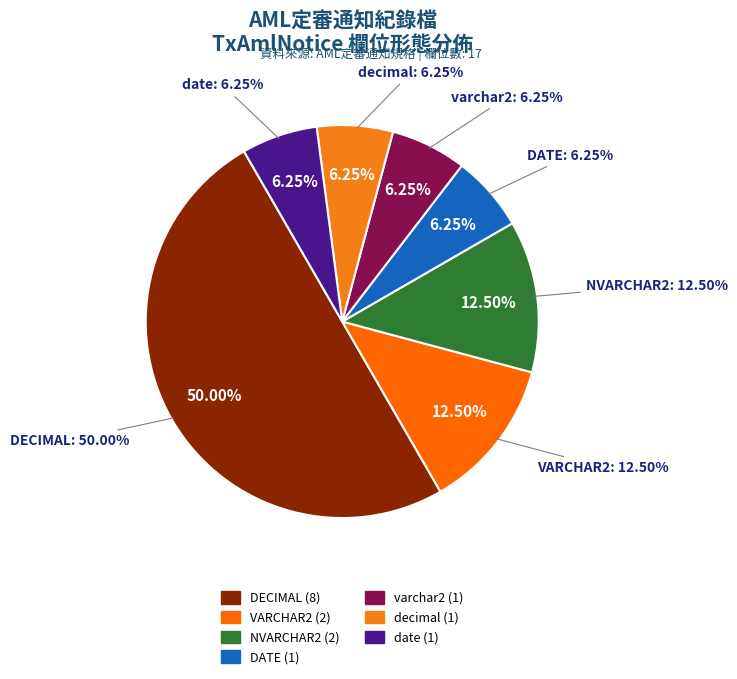

Which slice is the largest?

DECIMAL